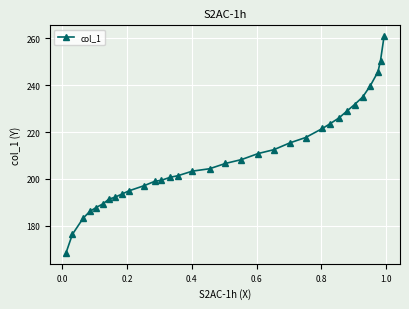

What is the minimum value shown in the chart?

168.4